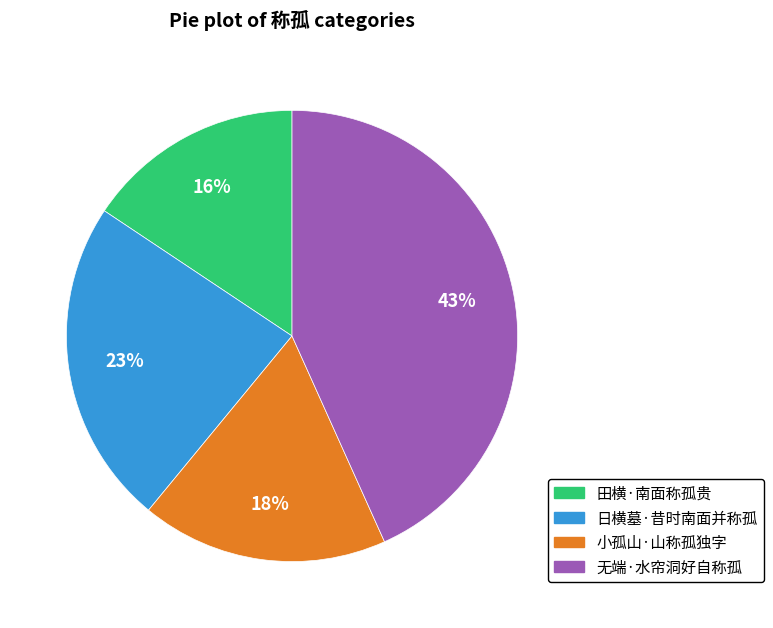

Which has a higher value, 无端·水帘洞好自称孤 or 田横·南面称孤贵?

无端·水帘洞好自称孤